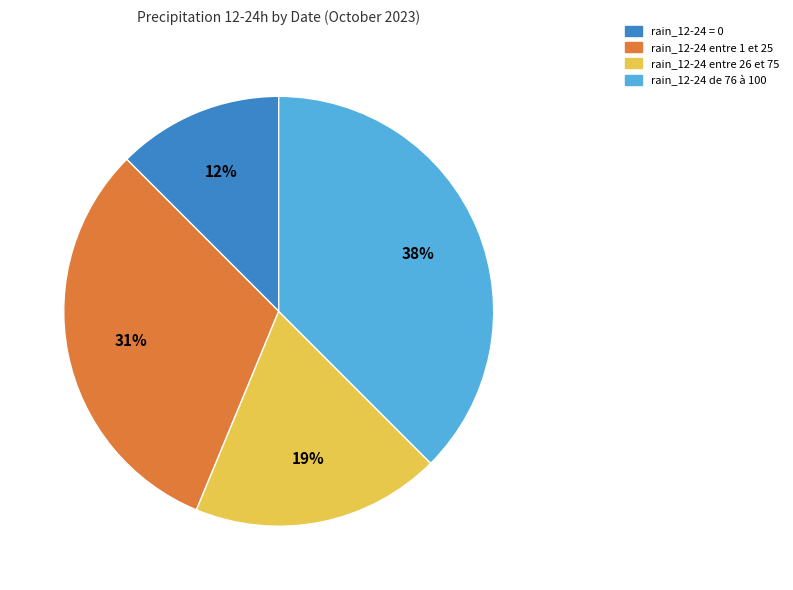

Is there any slice that represents more than half of the pie?

No